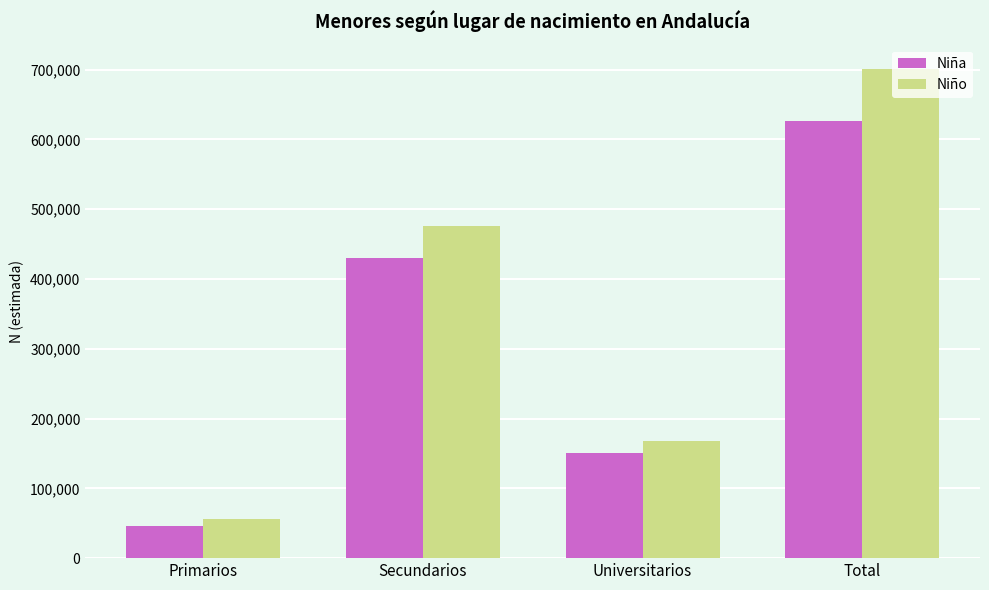

How many data points in Niño are less than 475678?

2